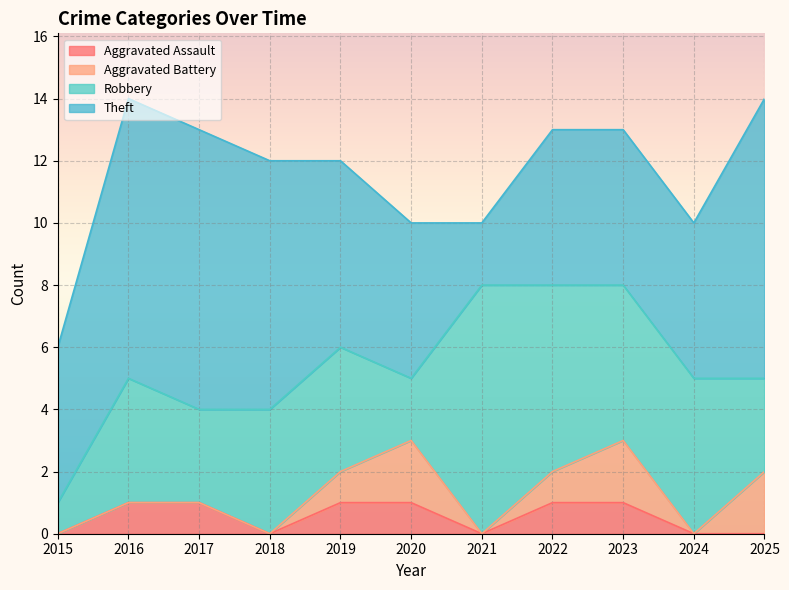

Rank the series at 2024 from highest to lowest value.

Robbery, Theft, Aggravated Assault, Aggravated Battery